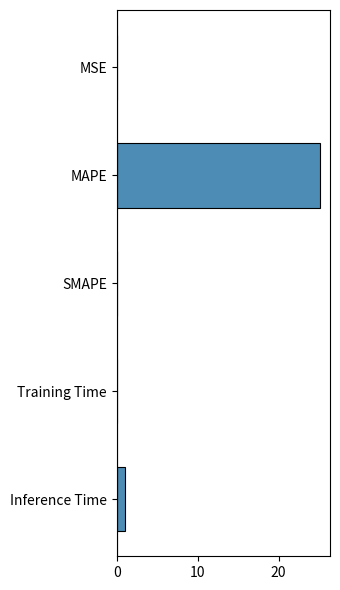

The value at MAPE is 11.2. True or false?

False